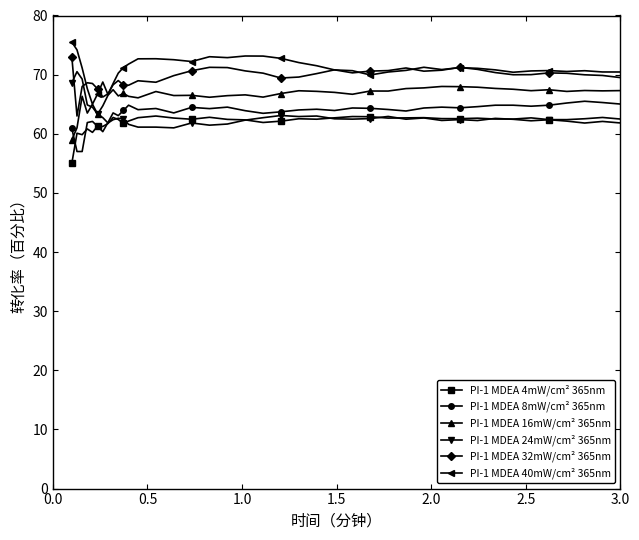

What is the average value of the PI-1 MDEA 24mW/cm² 365nm series?

62.9